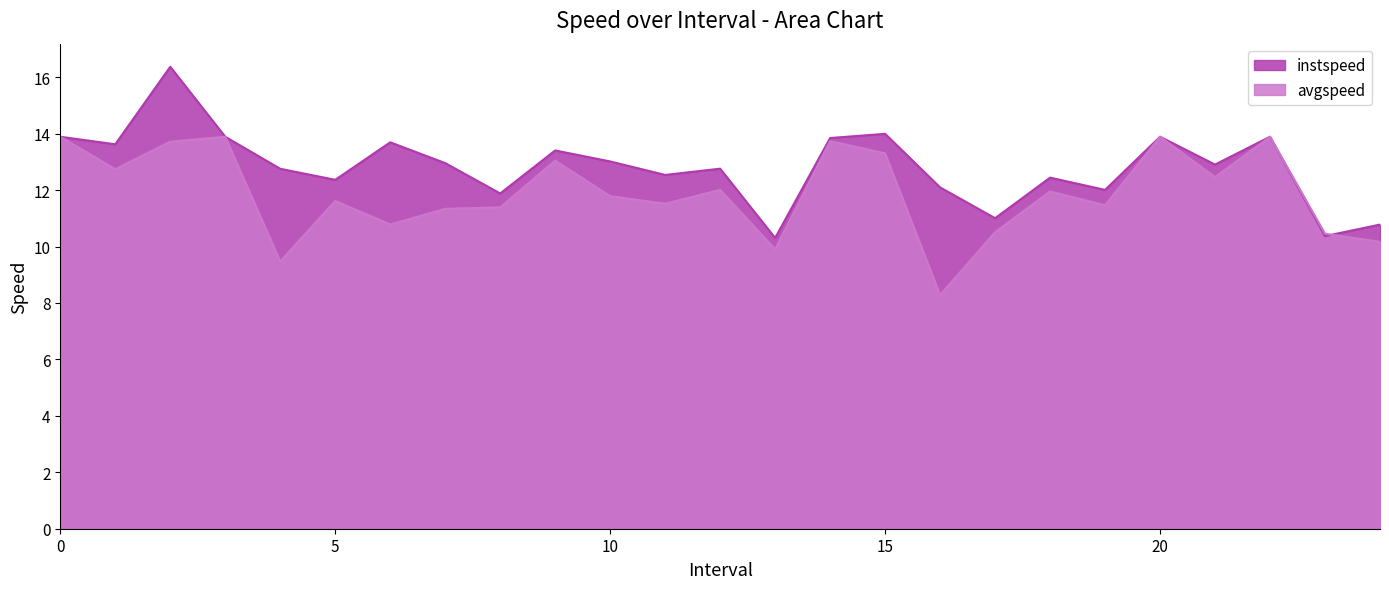

What is the maximum value for instspeed?

16.4